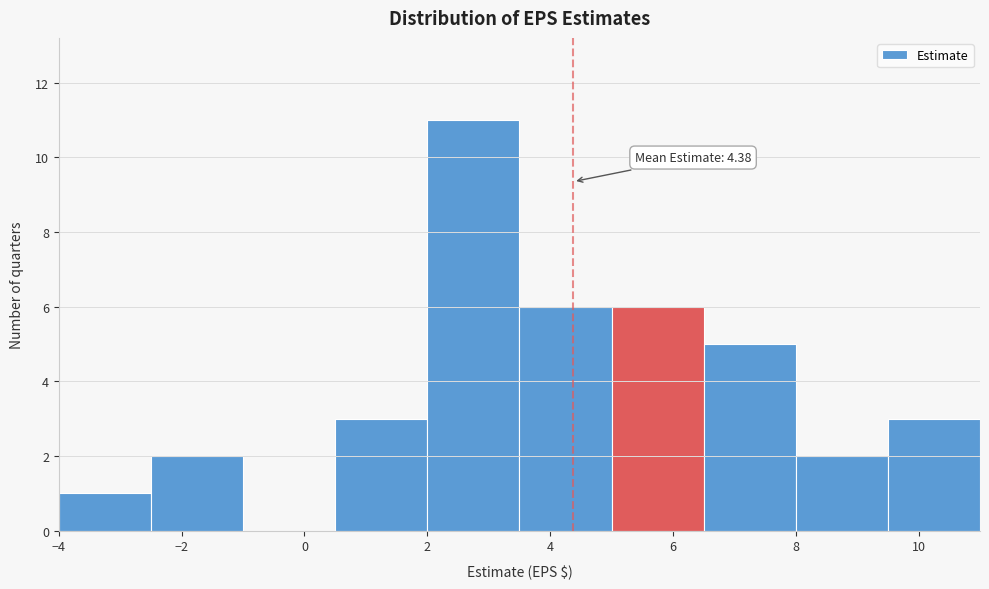

Over which range of the x-axis is the bar tallest?

2.0 to 3.5